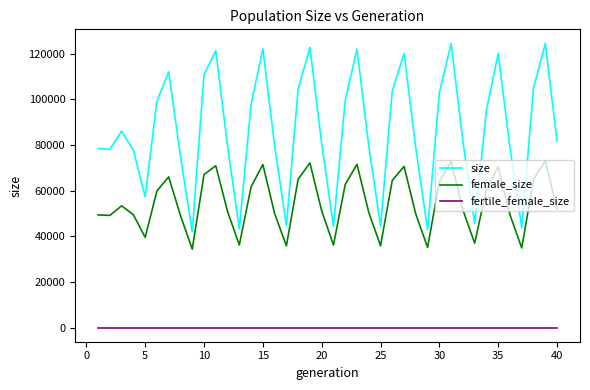

Rank the series by their maximum value, from highest to lowest.

size, female_size, fertile_female_size